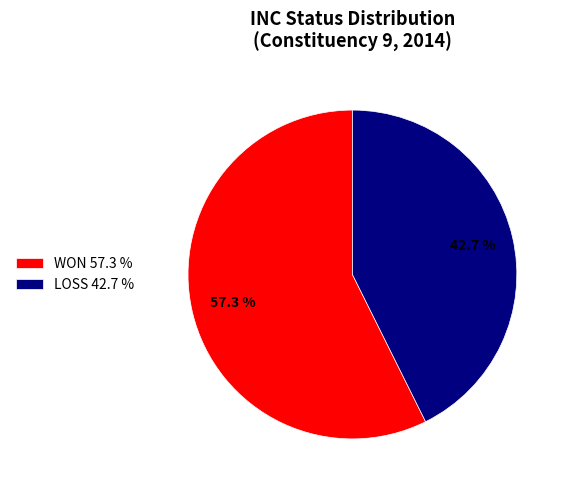

Is it true that WON is 57% of the pie?

True